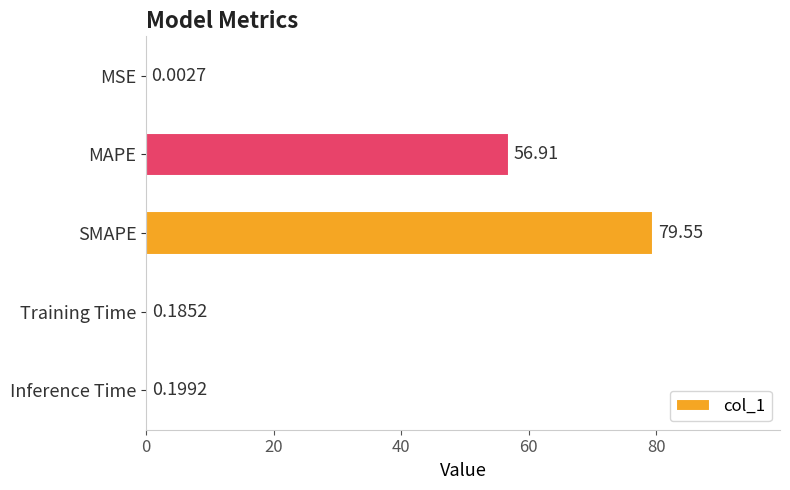

Which category has the highest value across all series?

SMAPE